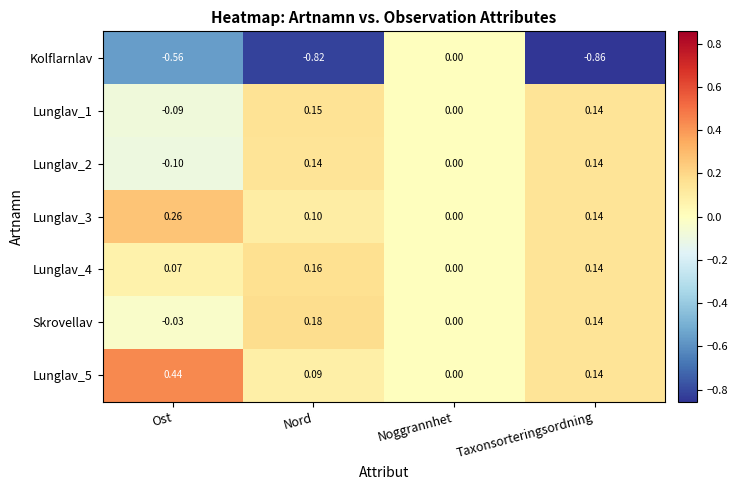

At which label does Skrovellav first exceed 0?

Nord